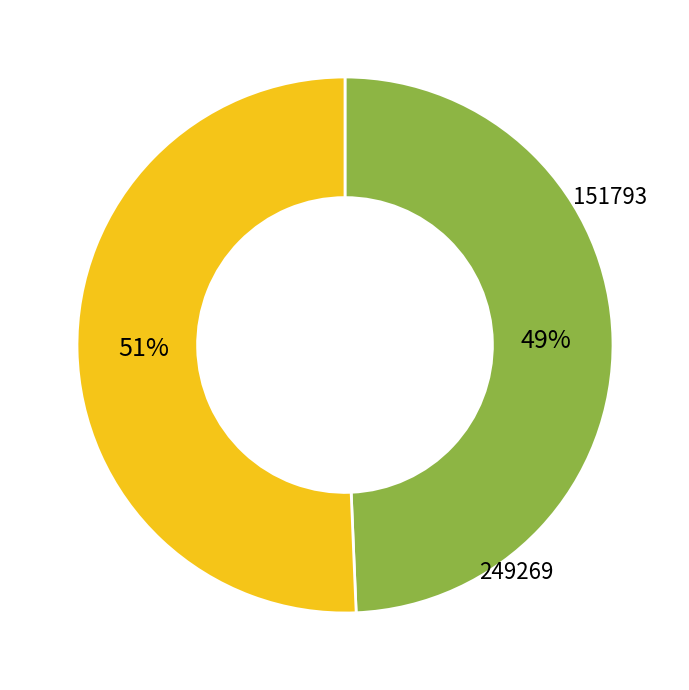

Is the sum of 151793 and 249269 greater than half?

Yes